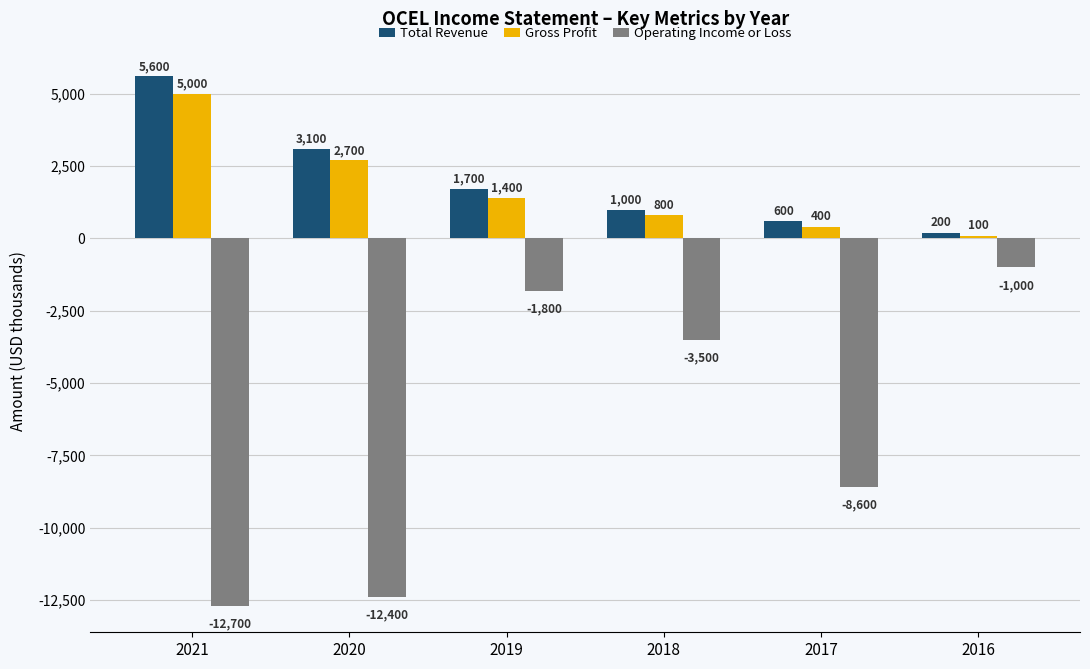

Reading left to right, what are all the values shown in this chart?

Total Revenue: 5600	3100	1700	1000	600	200
Gross Profit: 5000	2700	1400	800	400	100
Operating Income or Loss: -12700	-12400	-1800	-3500	-8600	-1000